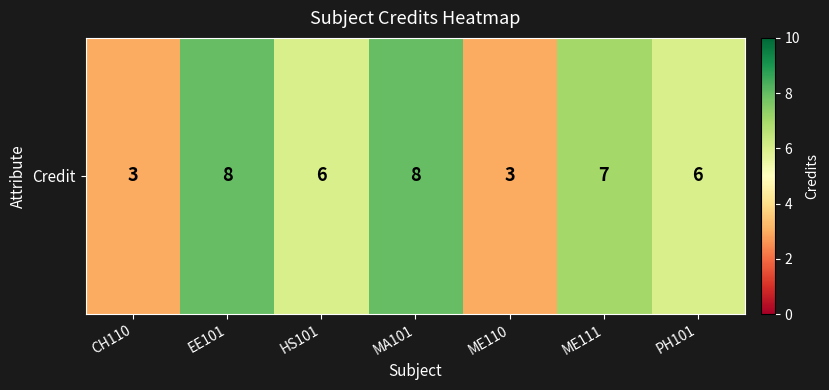

List the labels in order of value, smallest first.

CH110, ME110, HS101, PH101, ME111, EE101, MA101